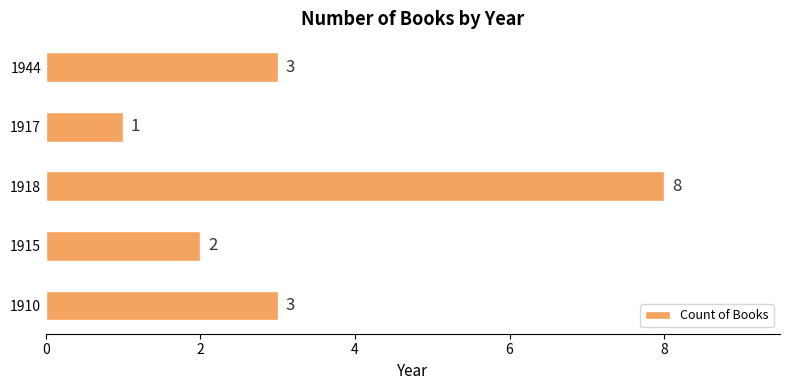

What is the difference between the second highest and second lowest values?

1